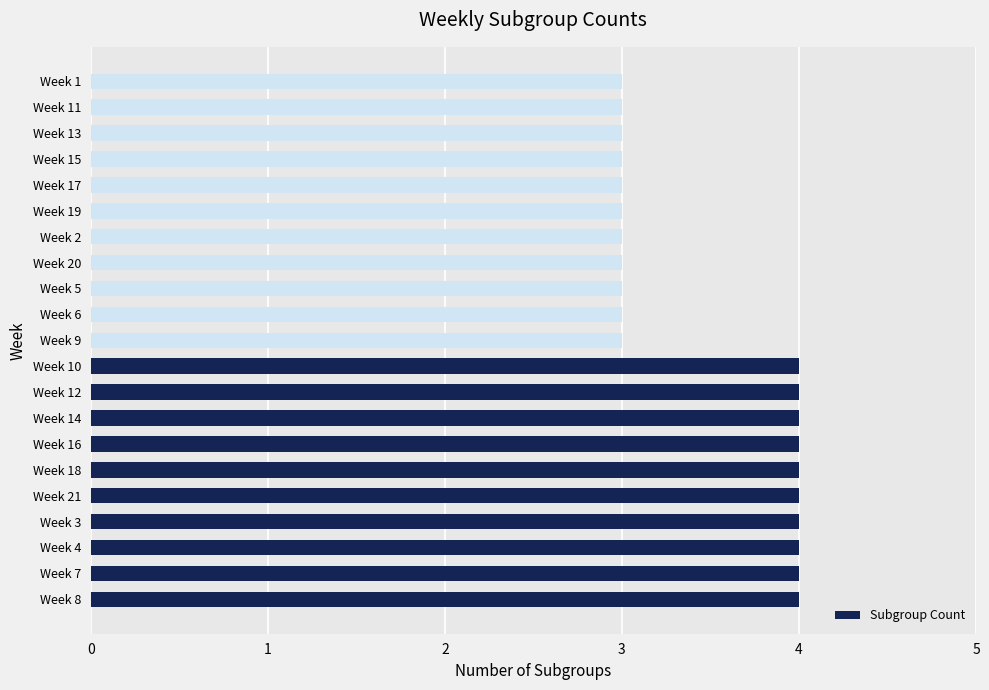

The chart shows a value of 7 at Week 8. True or false?

False